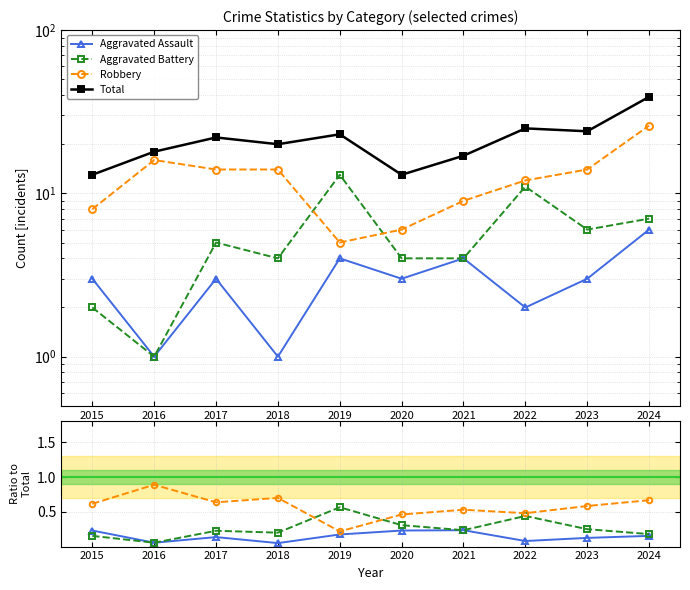

How many lines are shown in the chart?

4